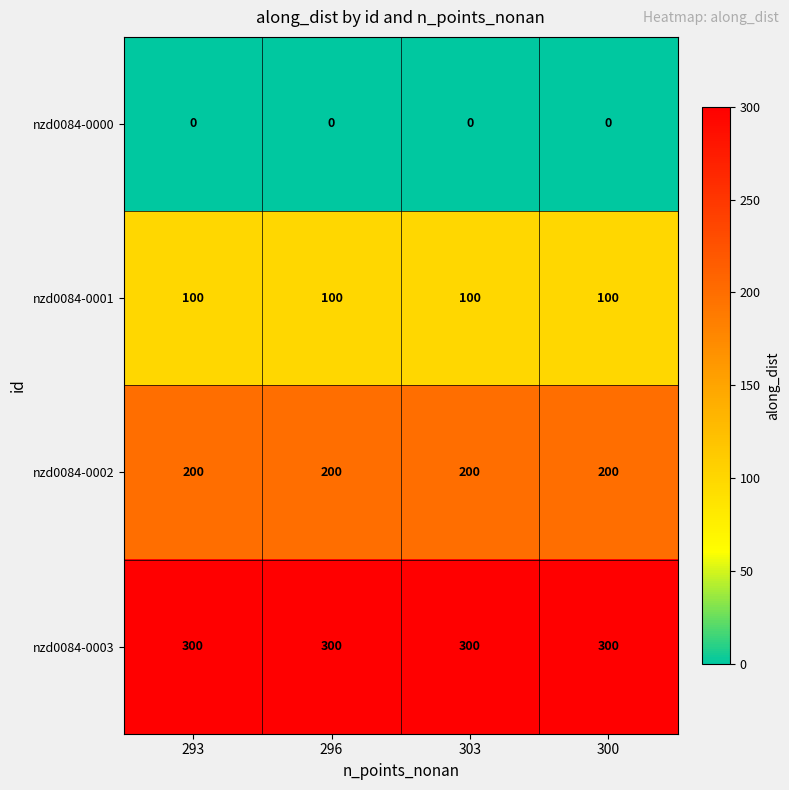

The nzd0084-0002 series shows 200 at 296. True or false?

True